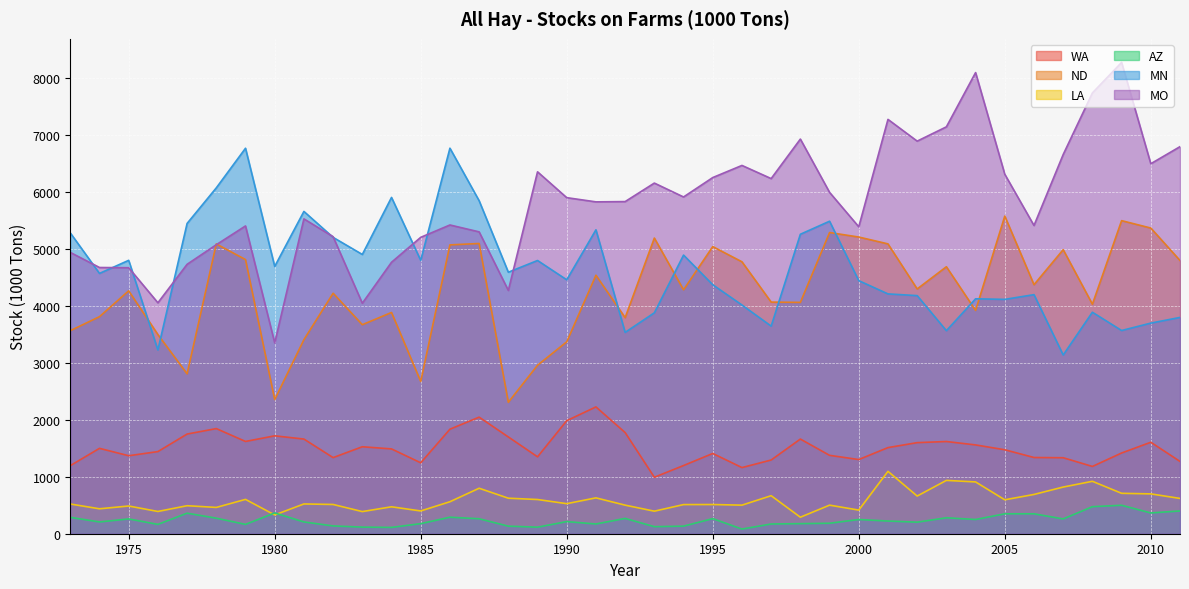

At which label does WA reach its peak?

1991